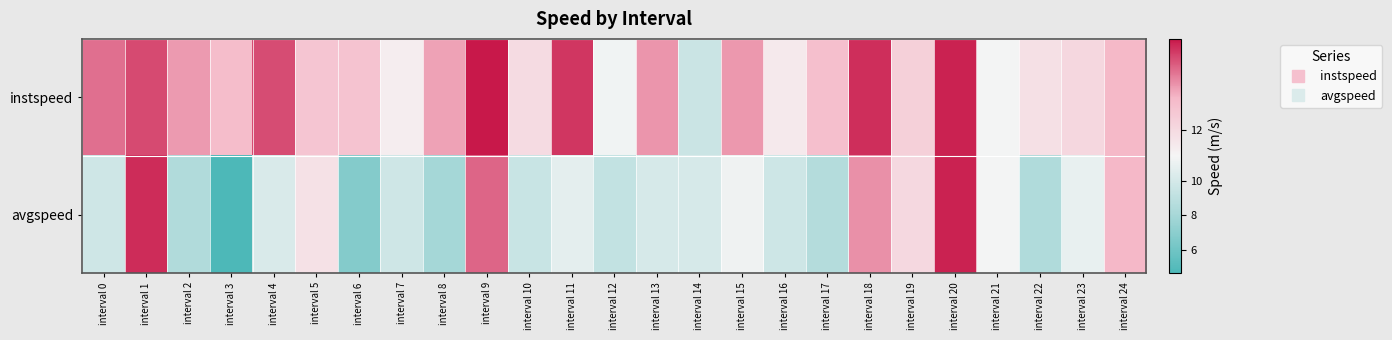

Rank the series at interval 4 from lowest to highest value.

avgspeed, instspeed